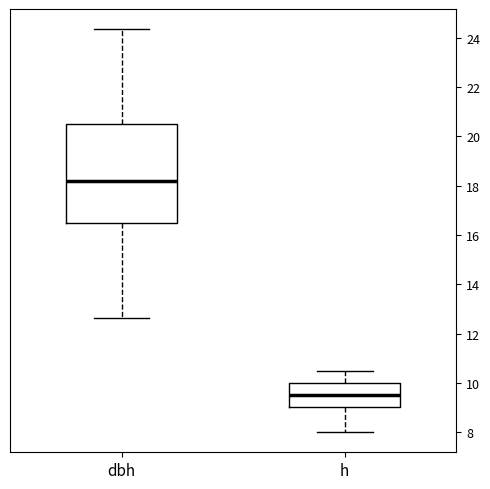

Which box is the tallest, from its lower edge to its upper edge?

dbh